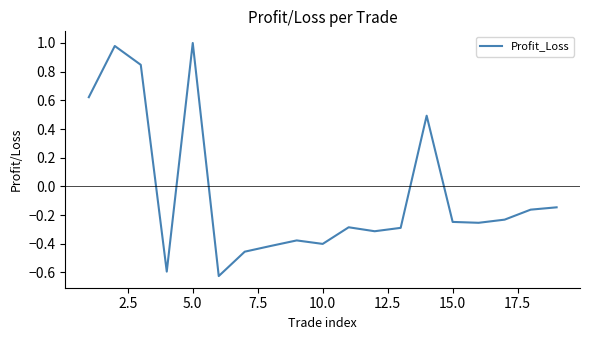

What is the difference between the maximum and minimum values?

1.6